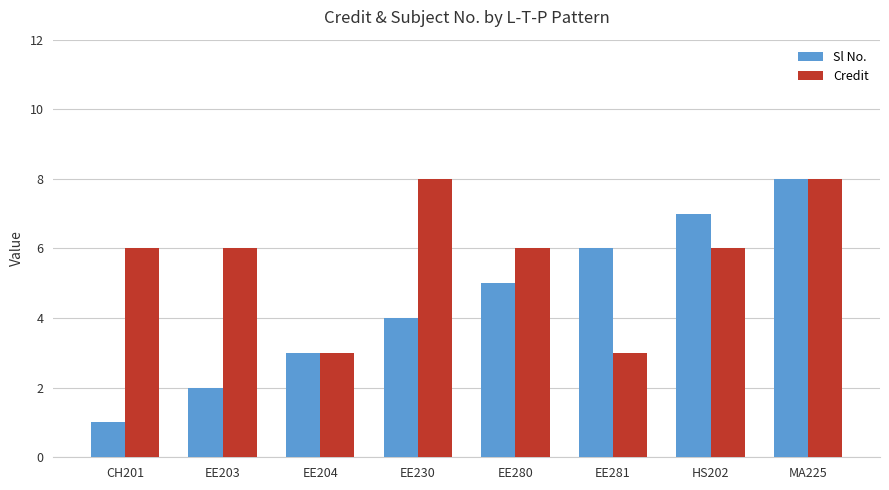

What is the total value across all series at EE203?

8